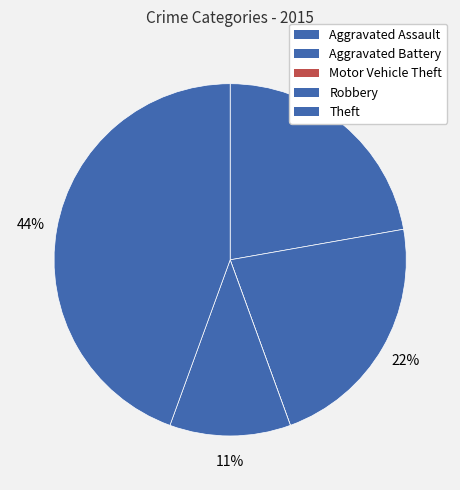

Is there any slice that represents more than half of the pie?

No